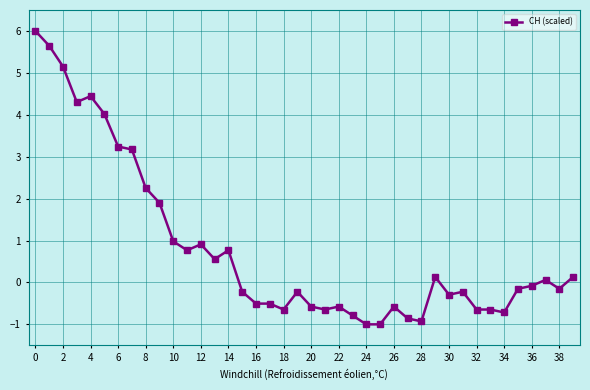

How many positive values are there?

18